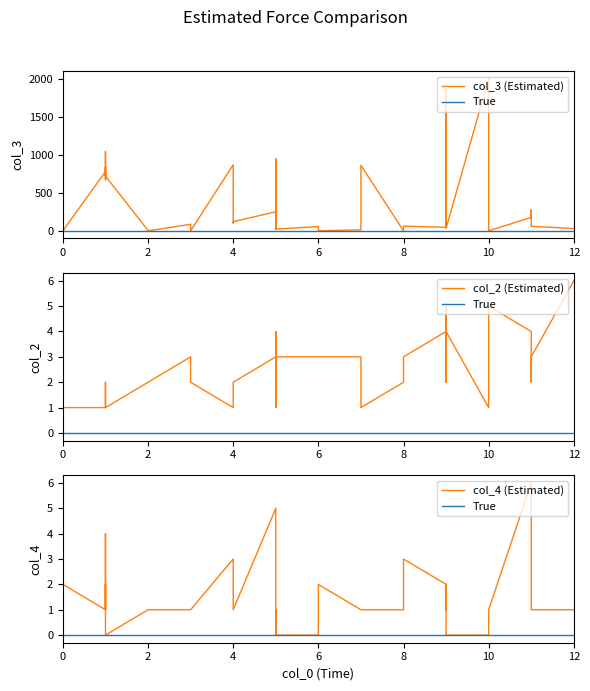

What is the maximum value shown in the chart?

2003